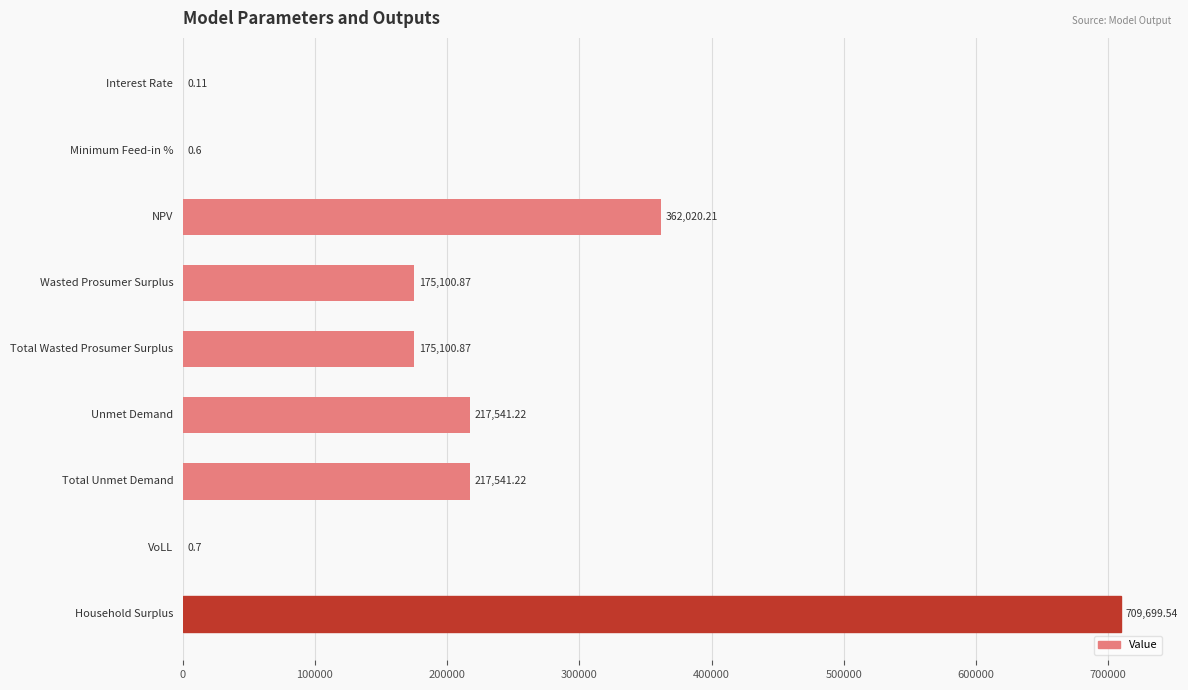

What is the sum of all values?

1857005.4